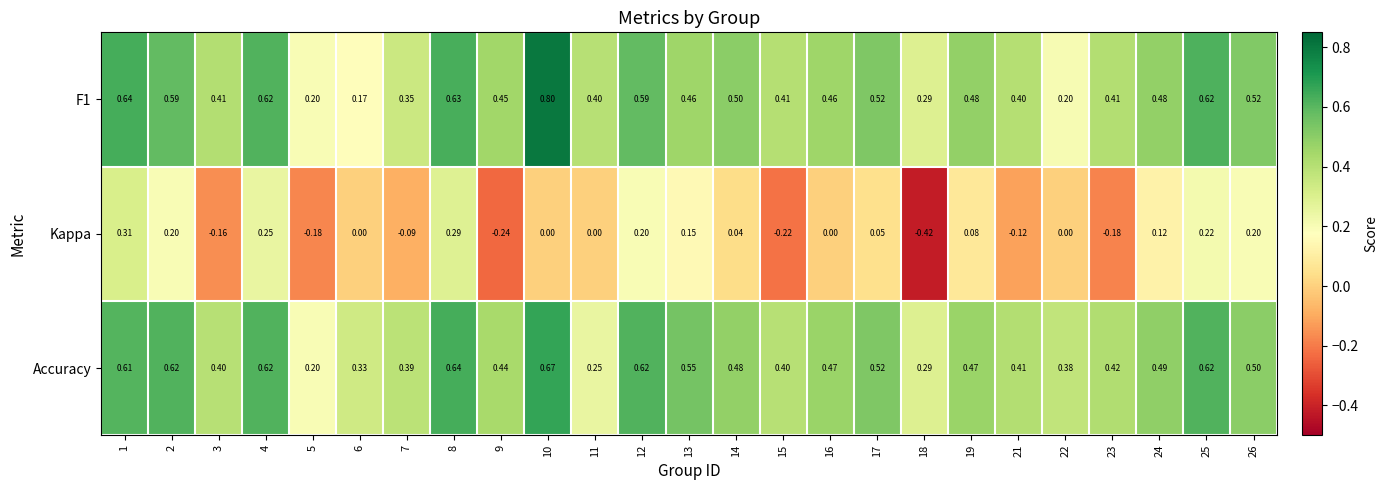

Which series has the widest spread of values?

Kappa